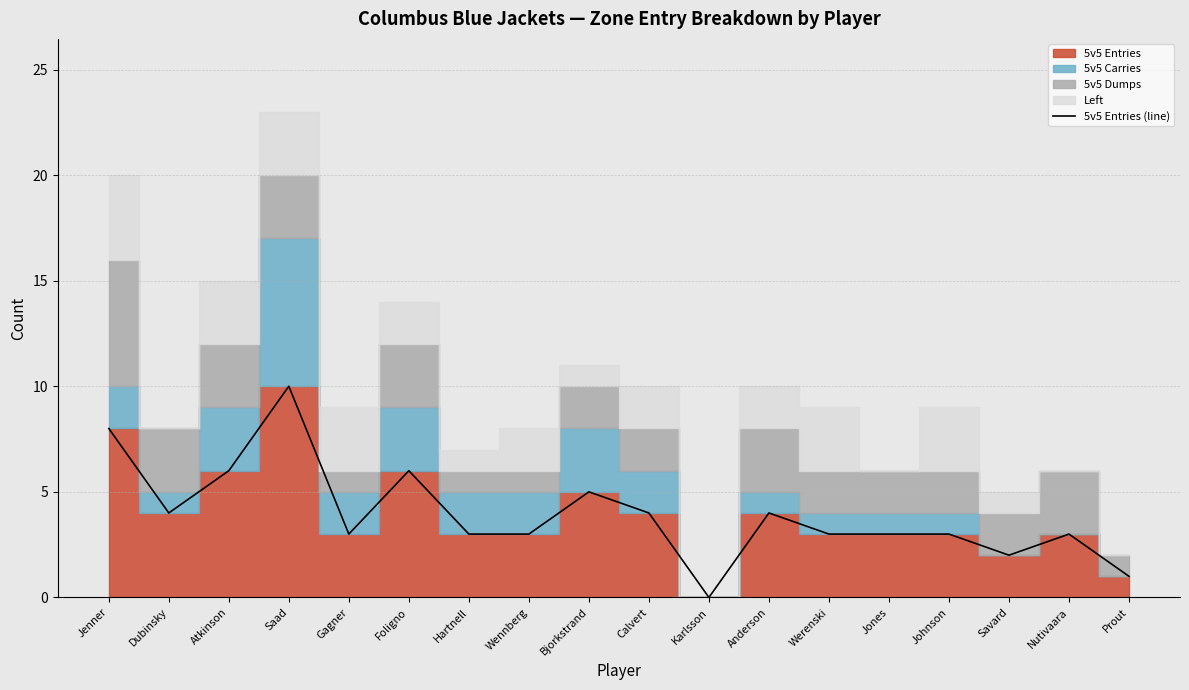

Is this an area chart (filled region under the line)?

No